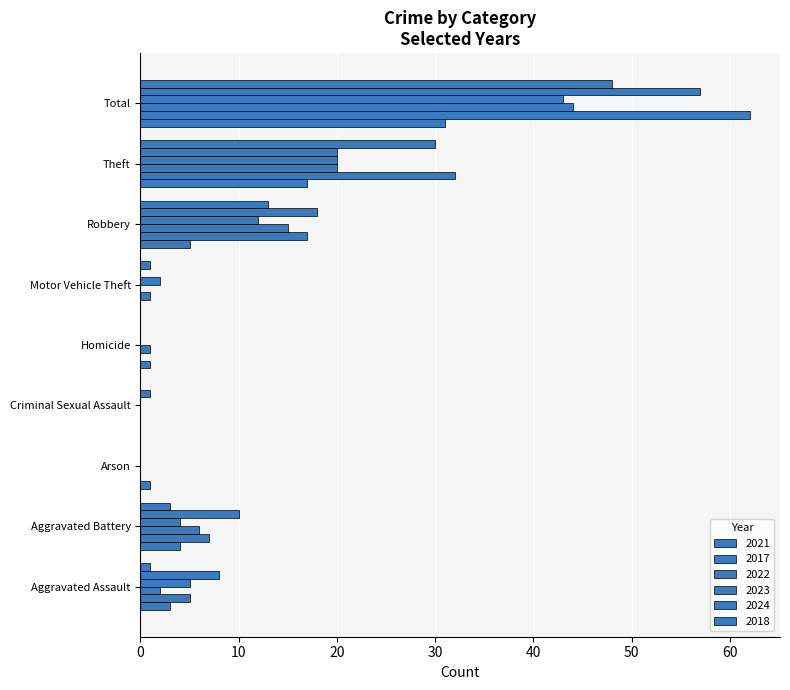

How many series are shown in this chart?

6